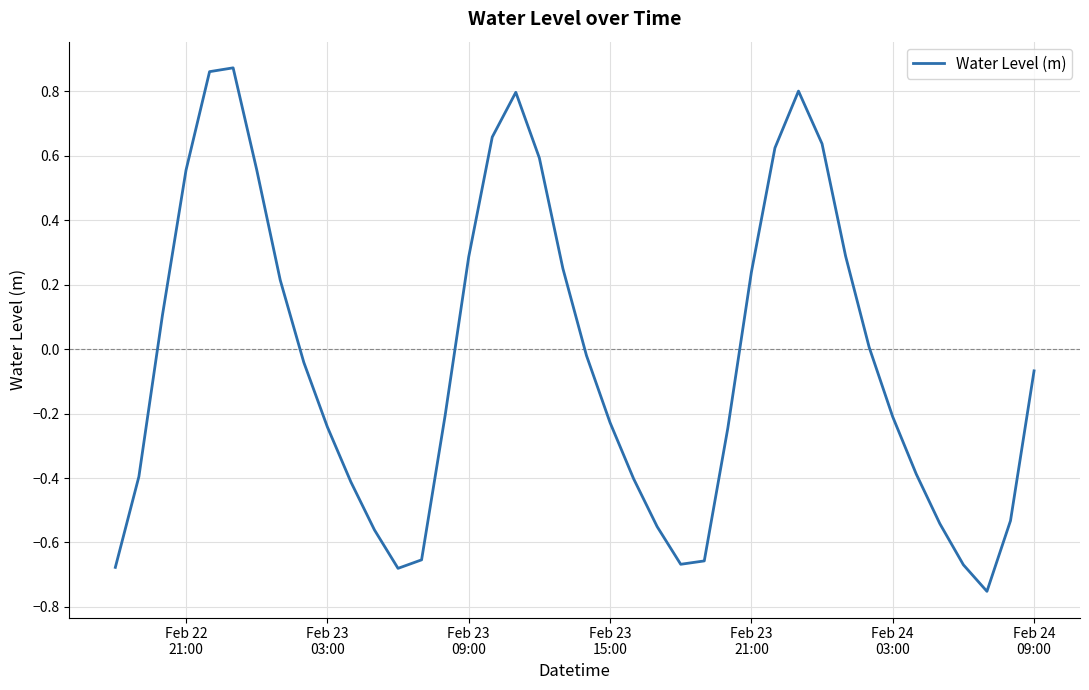

What is the difference between the maximum and minimum values?

1.6